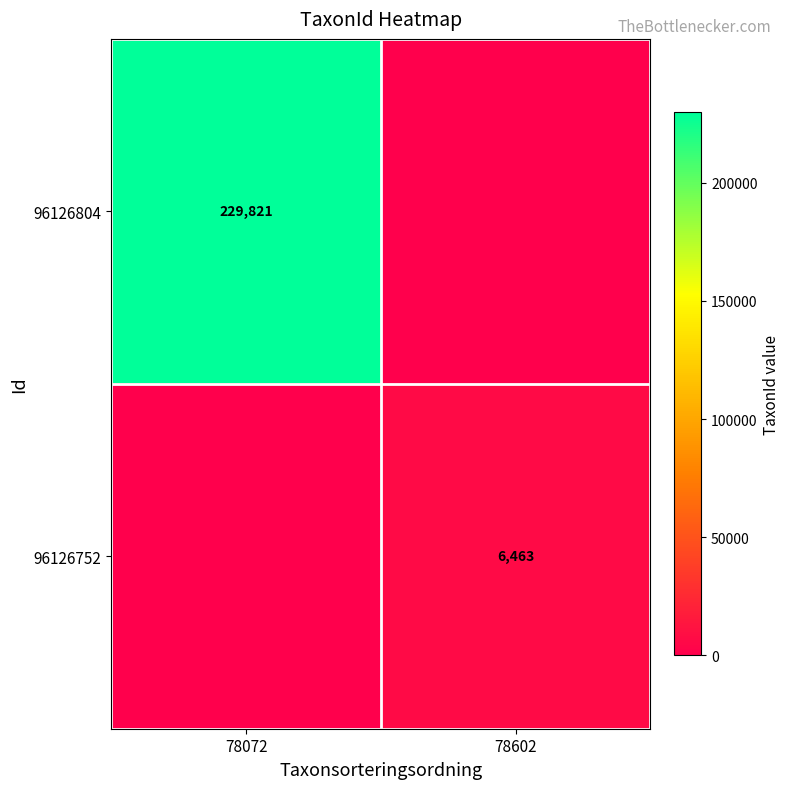

What is the spread (max minus min) of values at 78072?

229821